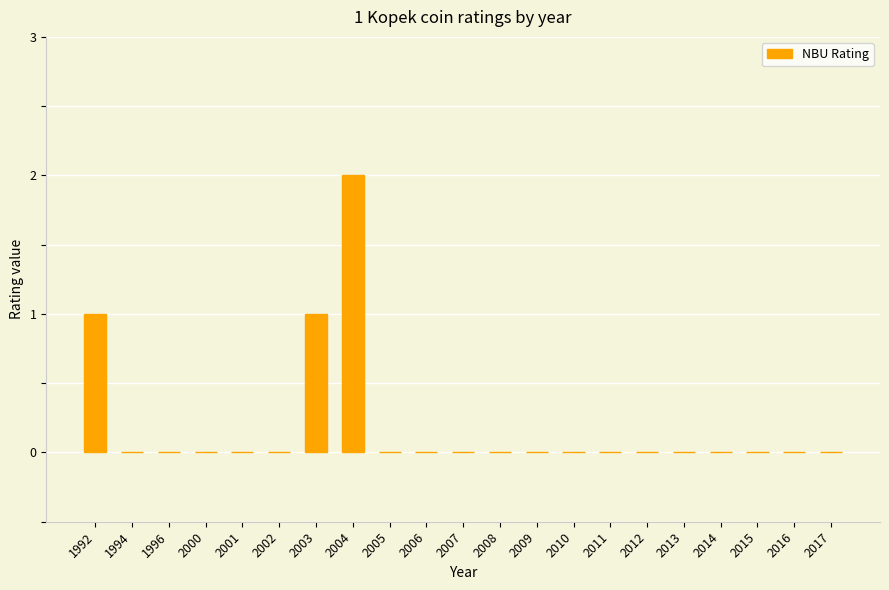

What is the sum of all values?

4